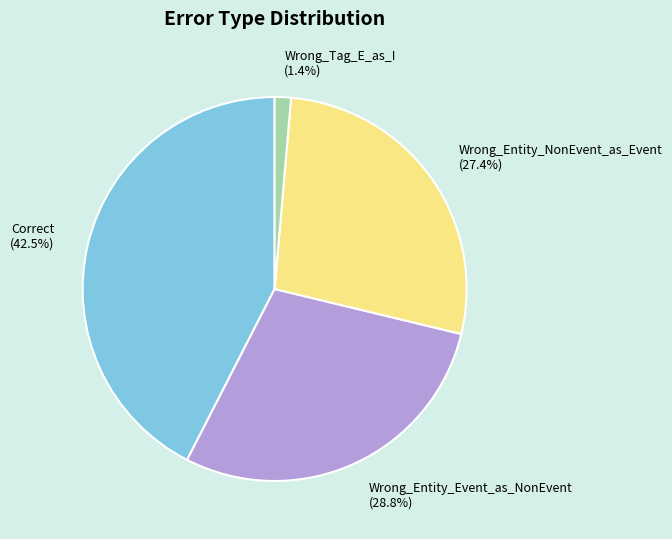

Which slice is the smallest?

Wrong_Tag_E_as_I